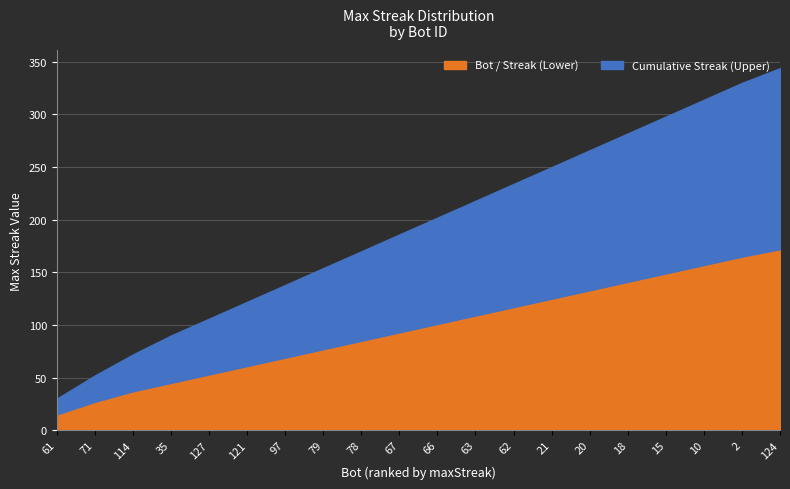

True or false: Bot / Streak (Lower) has a value of 77 at 79.

True